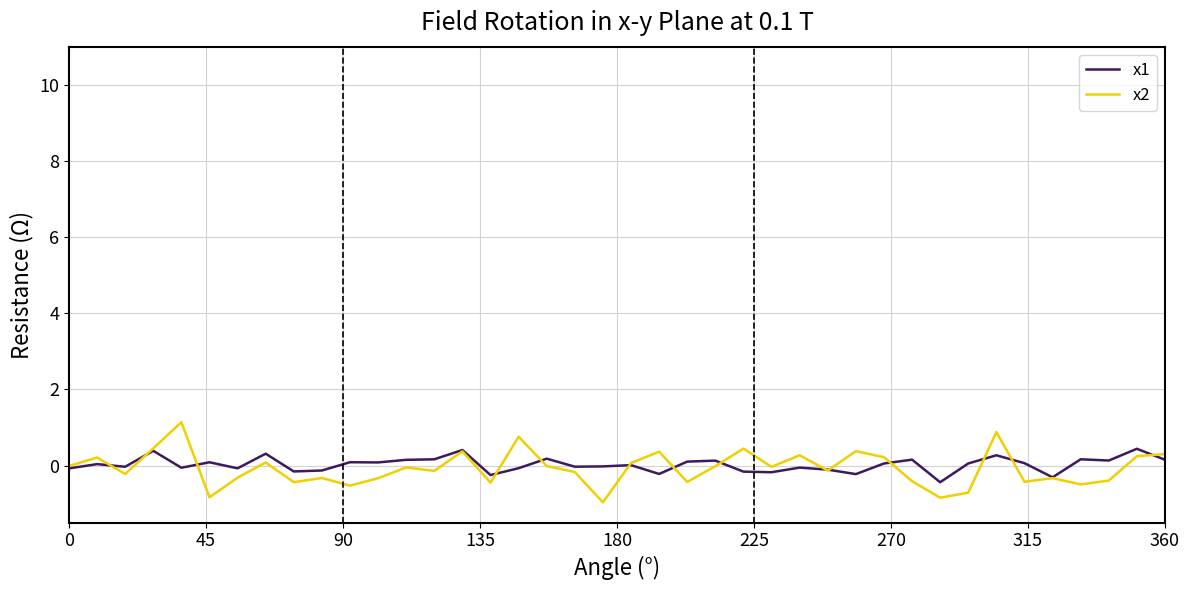

Which series has the widest spread of values?

x2